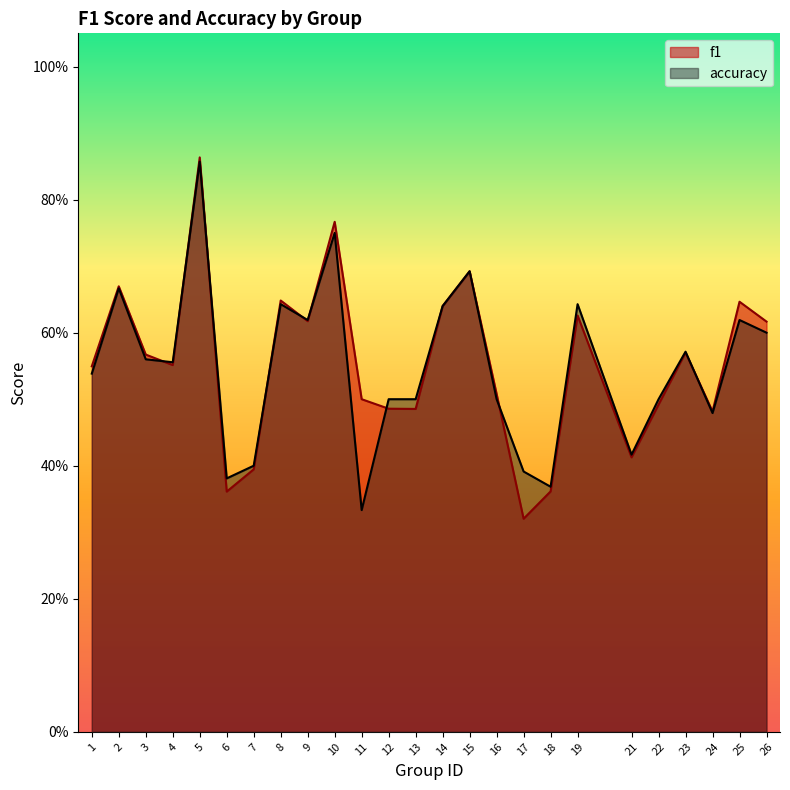

List the labels in order of f1 value, largest first.

5, 10, 15, 2, 8, 25, 14, 19, 9, 26, 23, 3, 4, 1, 16, 11, 22, 12, 13, 24, 21, 7, 18, 6, 17